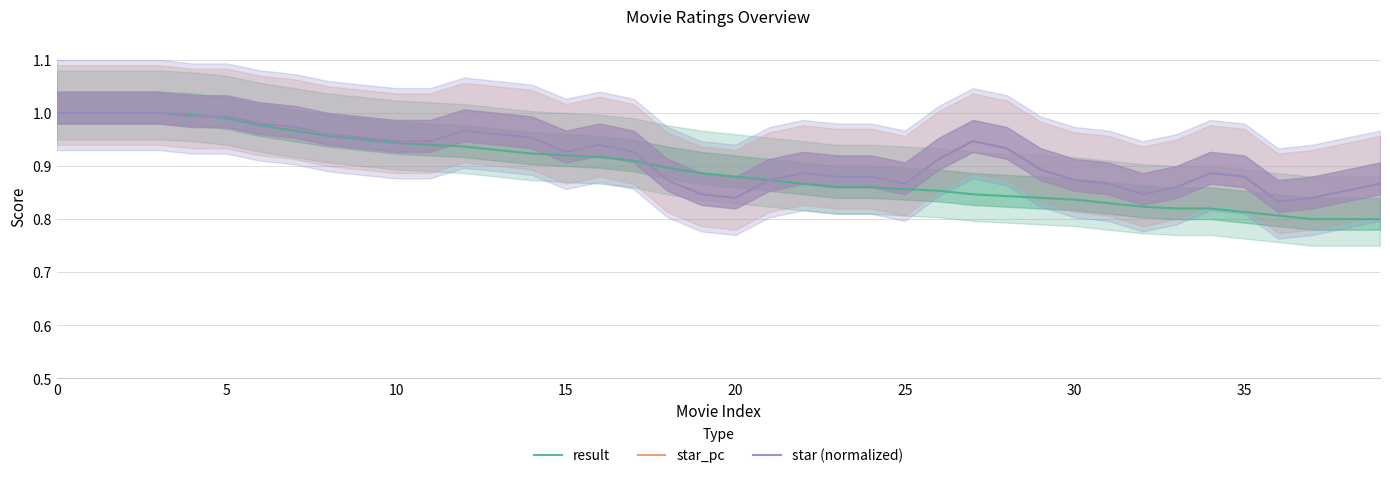

The star (normalized) series shows 1.6 at 5. True or false?

False